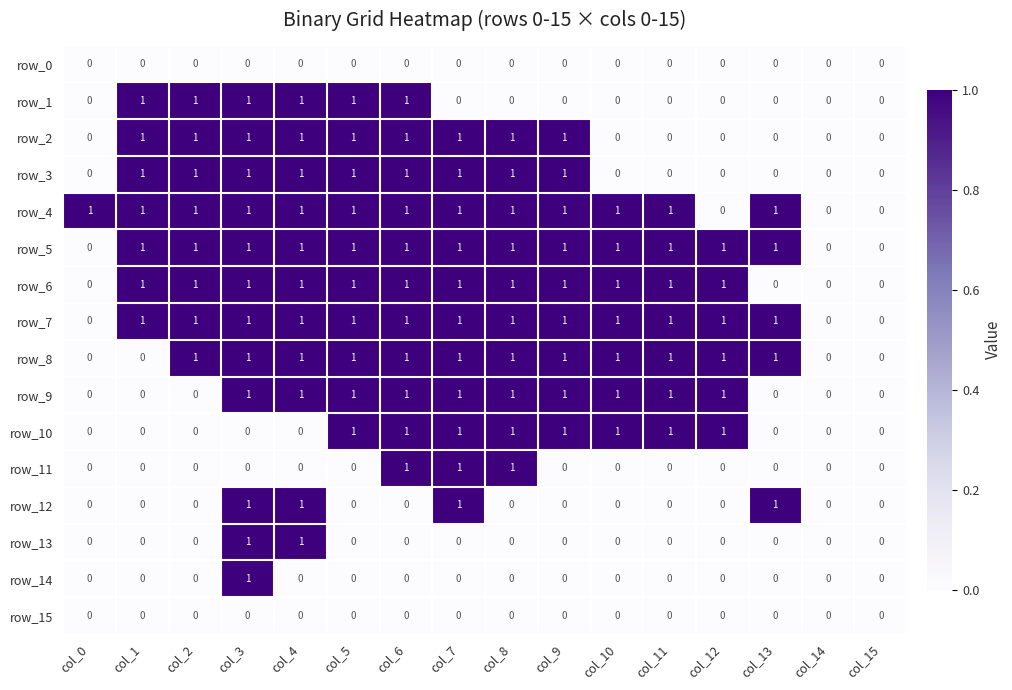

Count the row_1 values in the range 0 to 1.

16